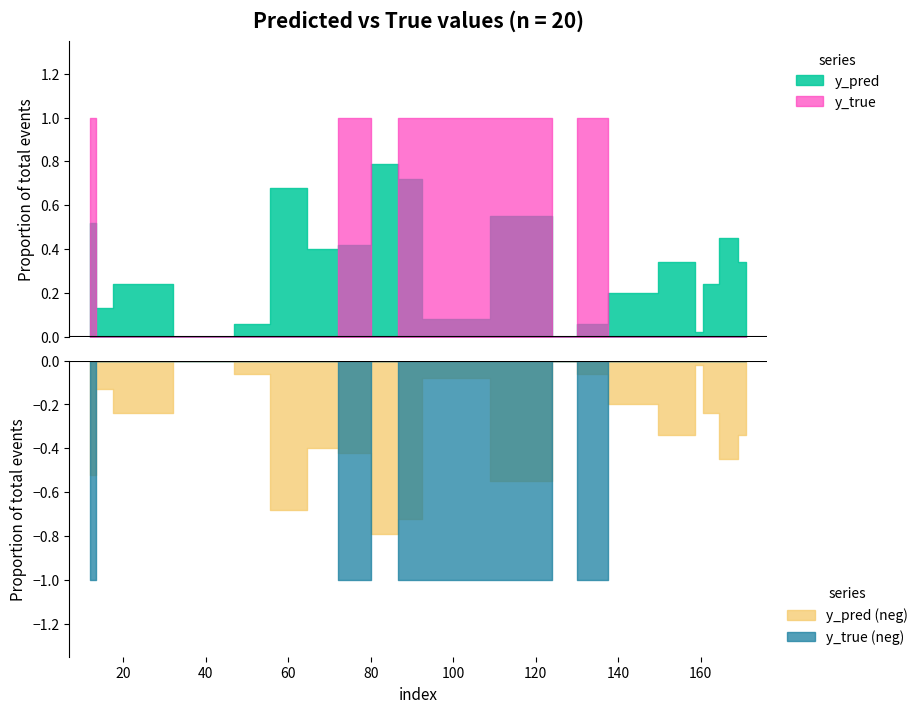

Rank the categories by y_pred value from lowest to highest.

44, 126, 159, 50, 134, 96, 15, 141, 20, 162, 158, 171, 68, 76, 167, 12, 122, 61, 89, 84